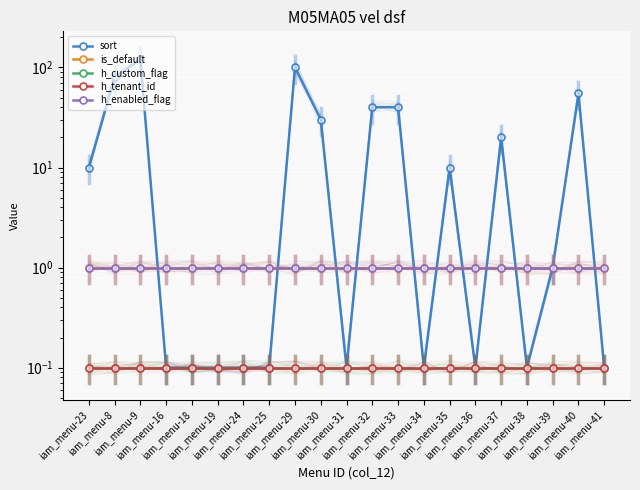

What are all the series names shown in the legend?

sort, is_default, h_custom_flag, h_tenant_id, h_enabled_flag